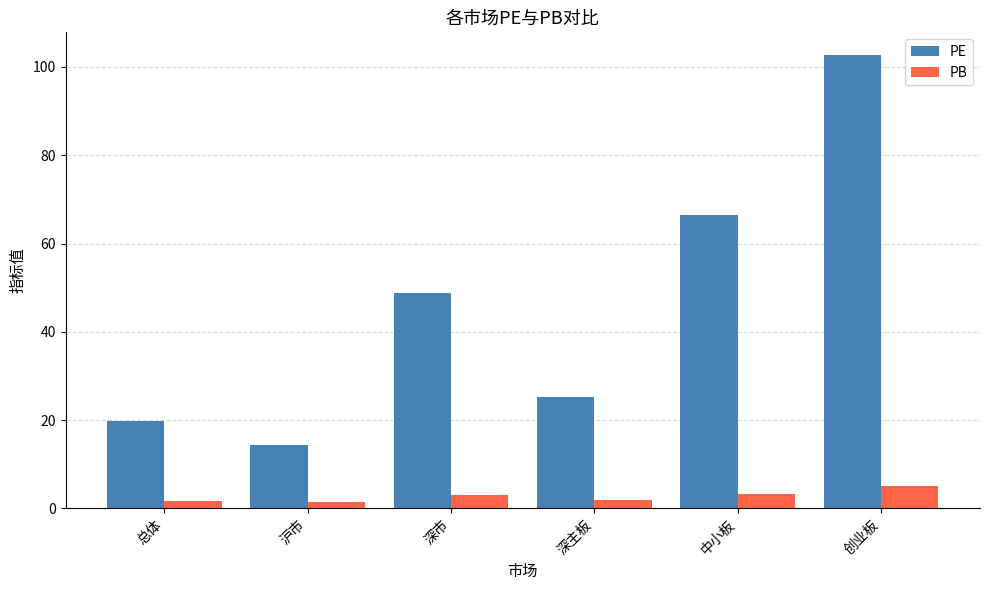

Between 沪市 and 深主板, which series saw the biggest shift?

PE